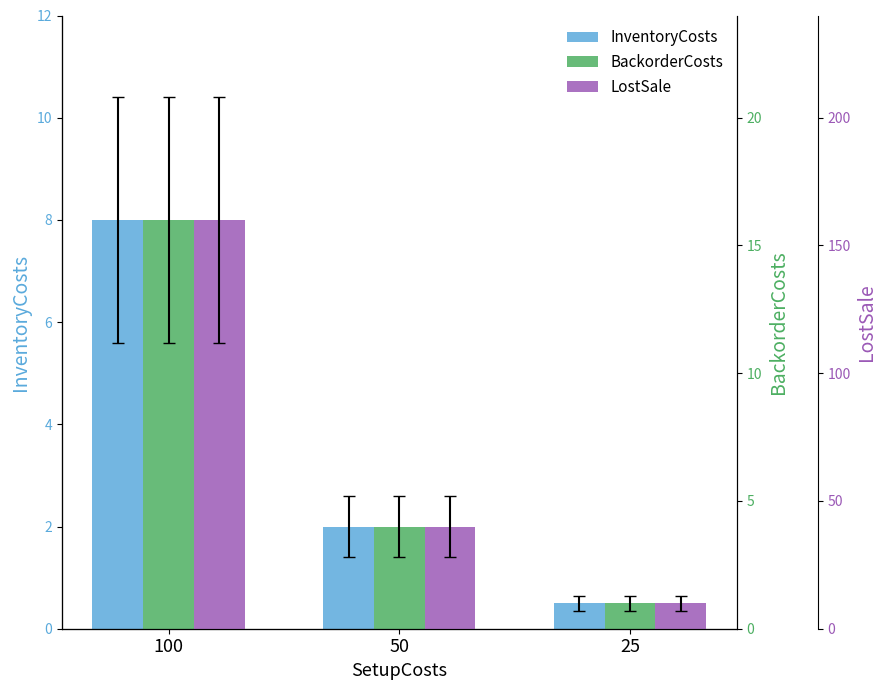

How many bars are there in each group?

3